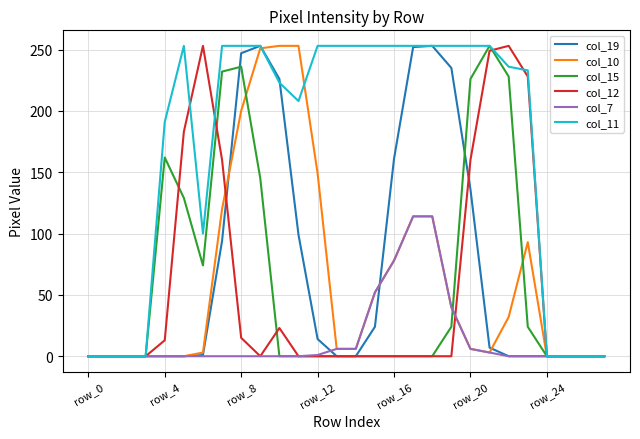

What is the maximum value shown in the chart?

253